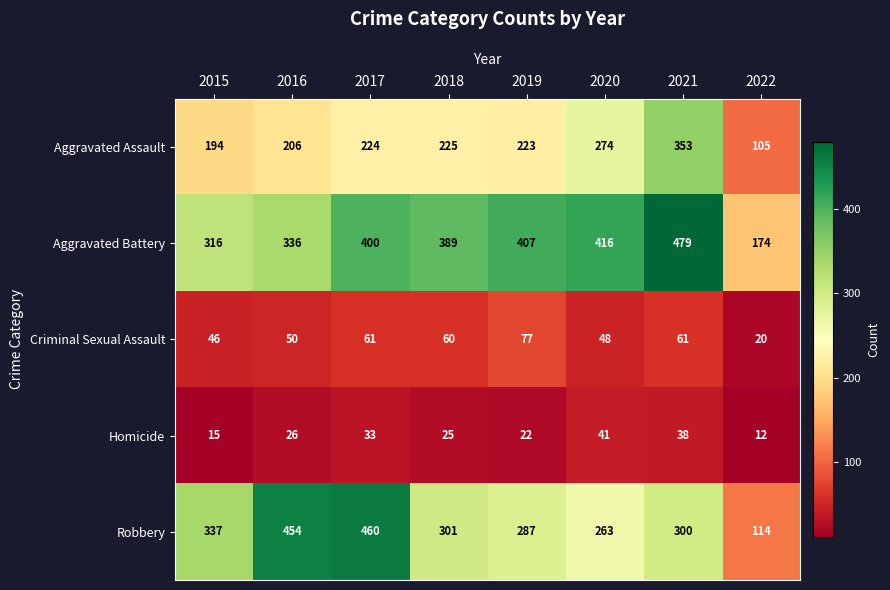

What is the approximate value of Aggravated Battery at 2022, to the nearest 50?

150